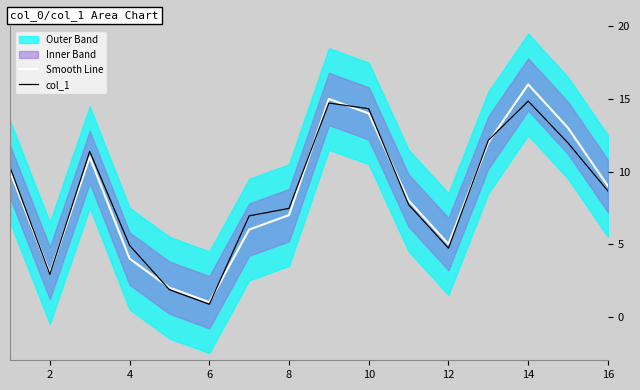

What is the highest value of the Smooth Line series?

16.0